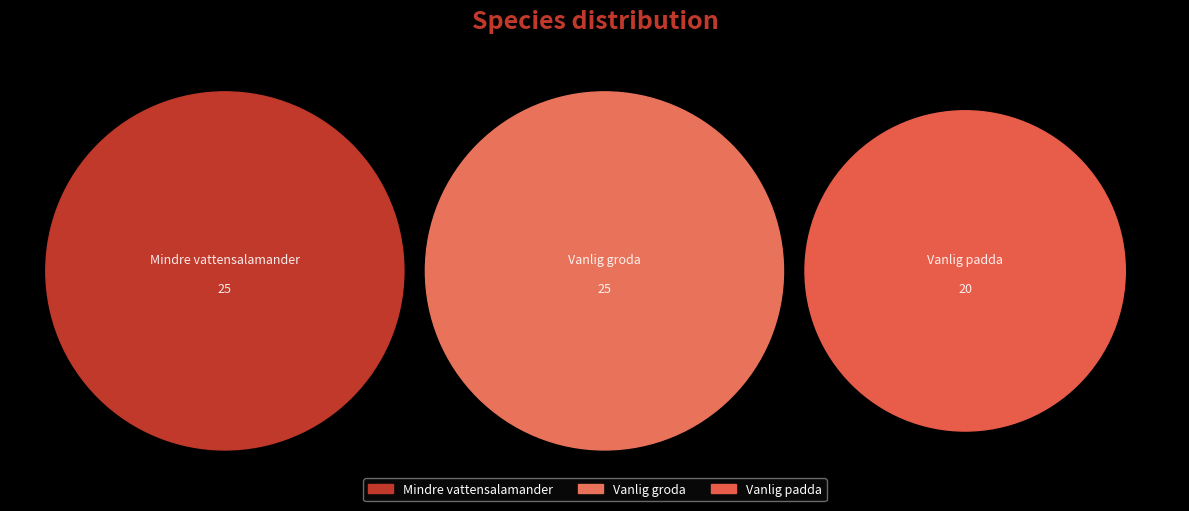

To the nearest percent, what portion does Vanlig padda represent?

29%